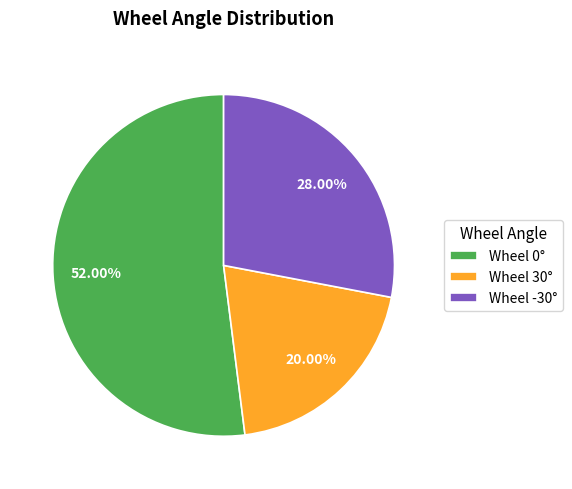

Is there any slice that represents more than half of the pie?

Yes